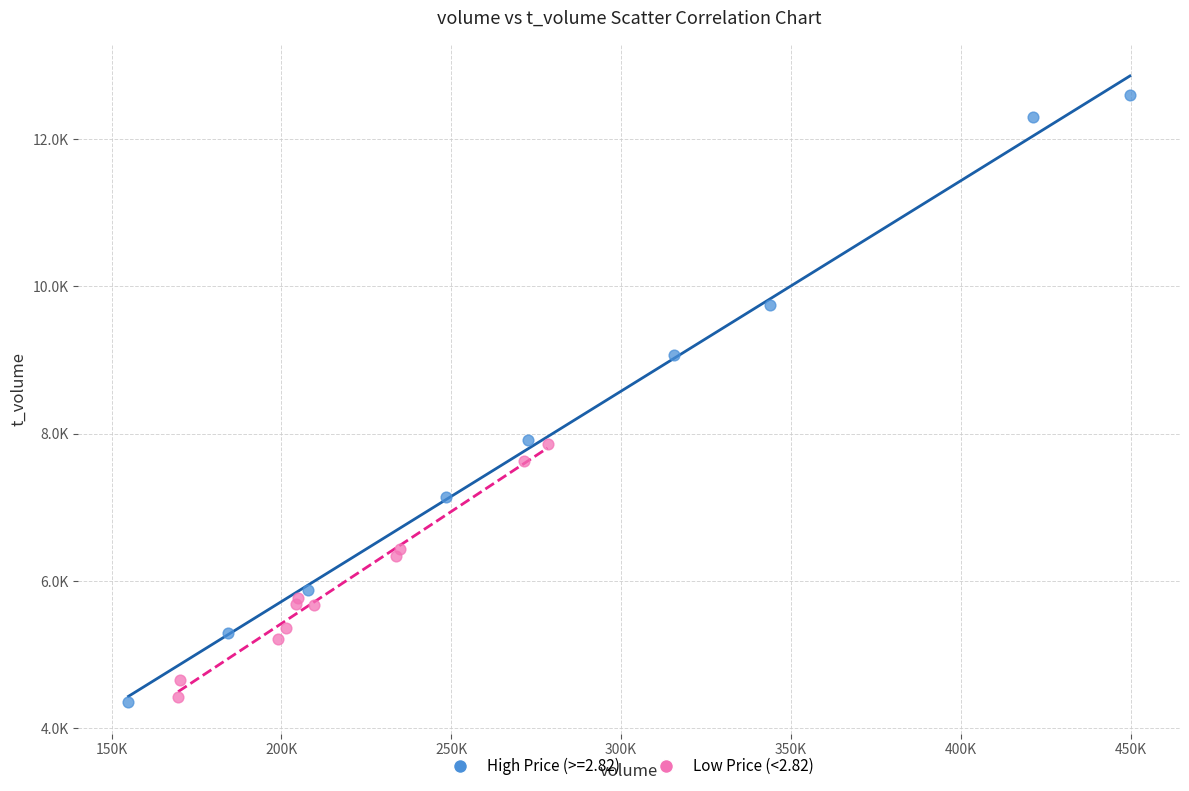

What are all the series names shown in the legend?

High Price (>=2.82), Low Price (<2.82)